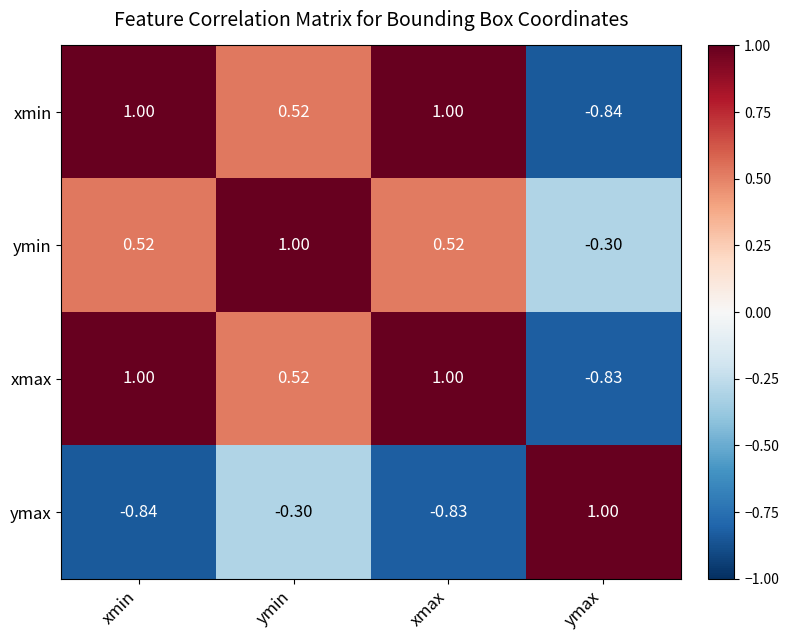

Count the number of data series in this chart.

4